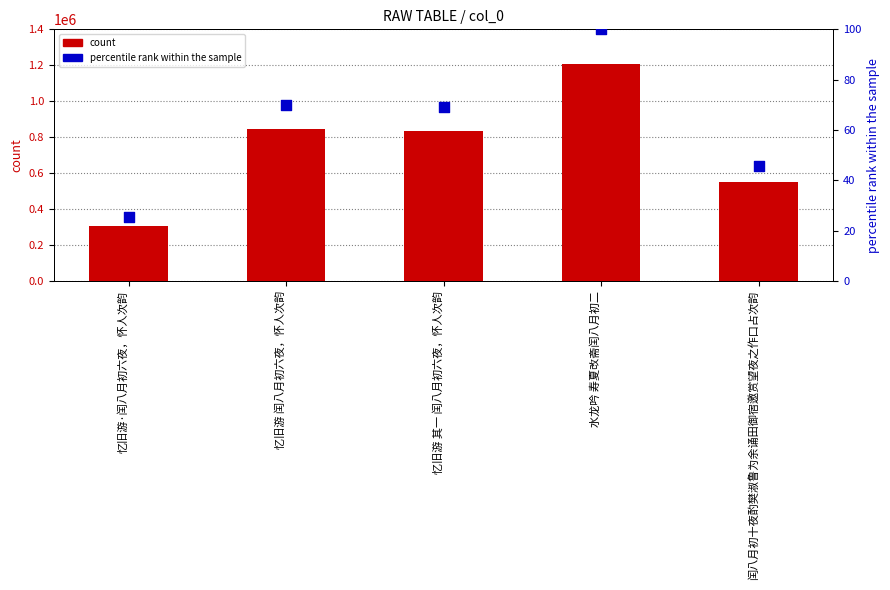

Which series contains the lowest Y value?

percentile rank within the sample